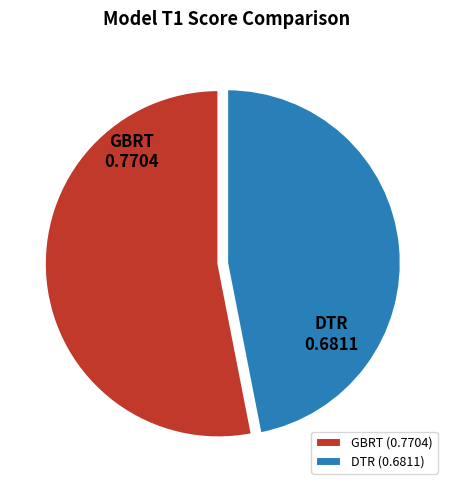

True or false: GBRT accounts for 41% of the total.

False